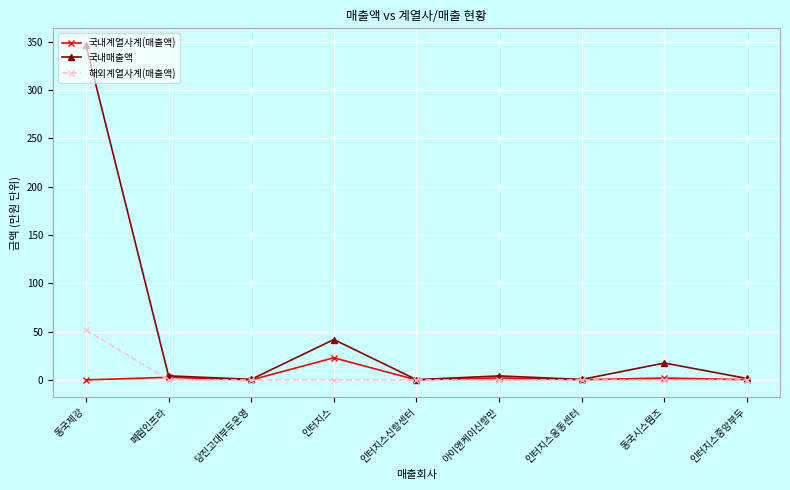

Count the number of categories in the chart.

9